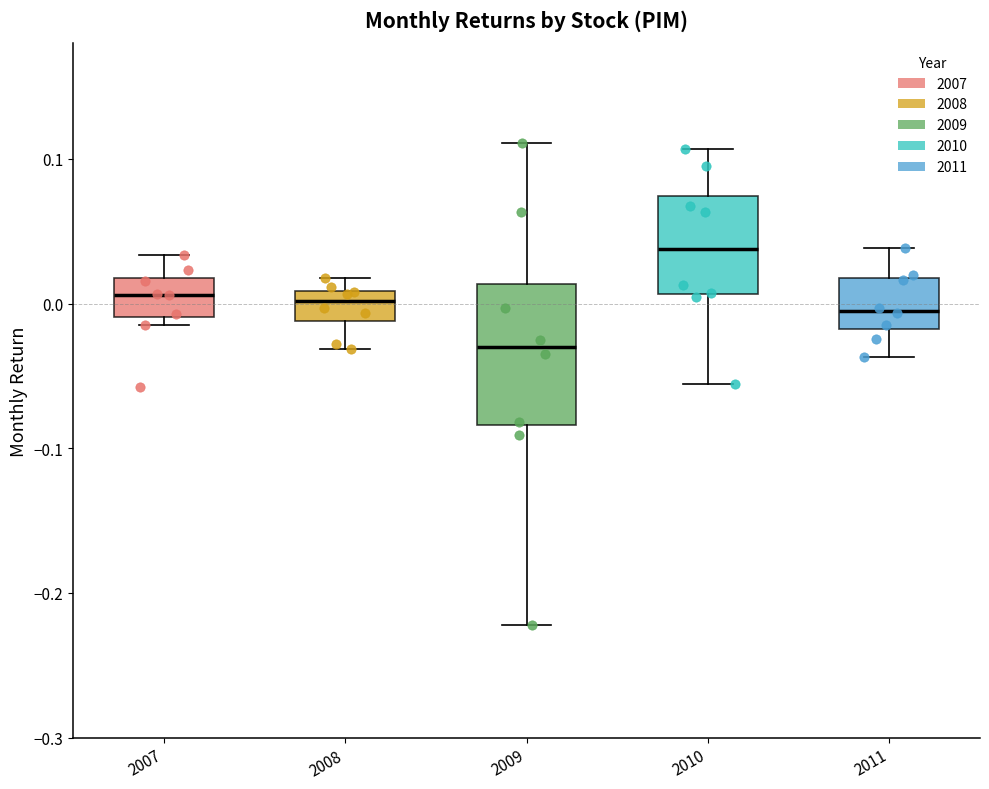

Reading left to right, transcribe this box plot: for each box, give where its median line is, the range the box spans, and where its two whiskers end, as read against the y-axis. The values are not printed on the chart, so give them approximately, as read against the axis.

2007: median 0.01, box -0.01 to 0.02, whiskers -0.02 to 0.03
2008: median 0.00, box -0.01 to 0.01, whiskers -0.03 to 0.02
2009: median -0.03, box -0.08 to 0.01, whiskers -0.22 to 0.11
2010: median 0.04, box 0.01 to 0.07, whiskers -0.06 to 0.11
2011: median 0.00, box -0.02 to 0.02, whiskers -0.04 to 0.04